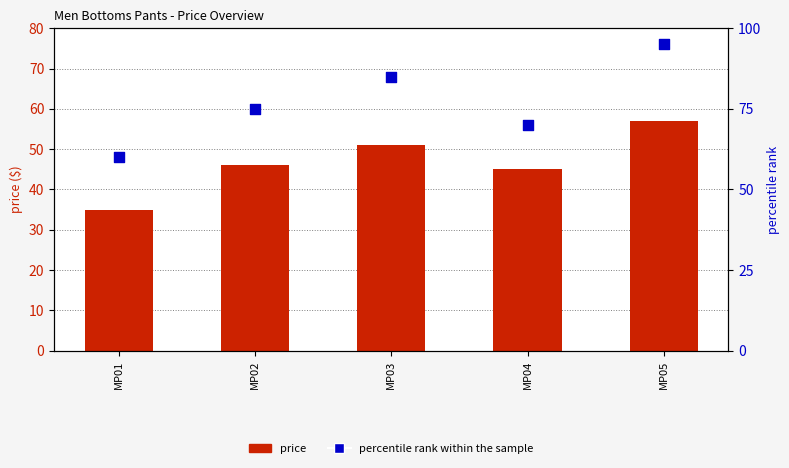

Which series contains the highest Y value?

percentile rank within the sample